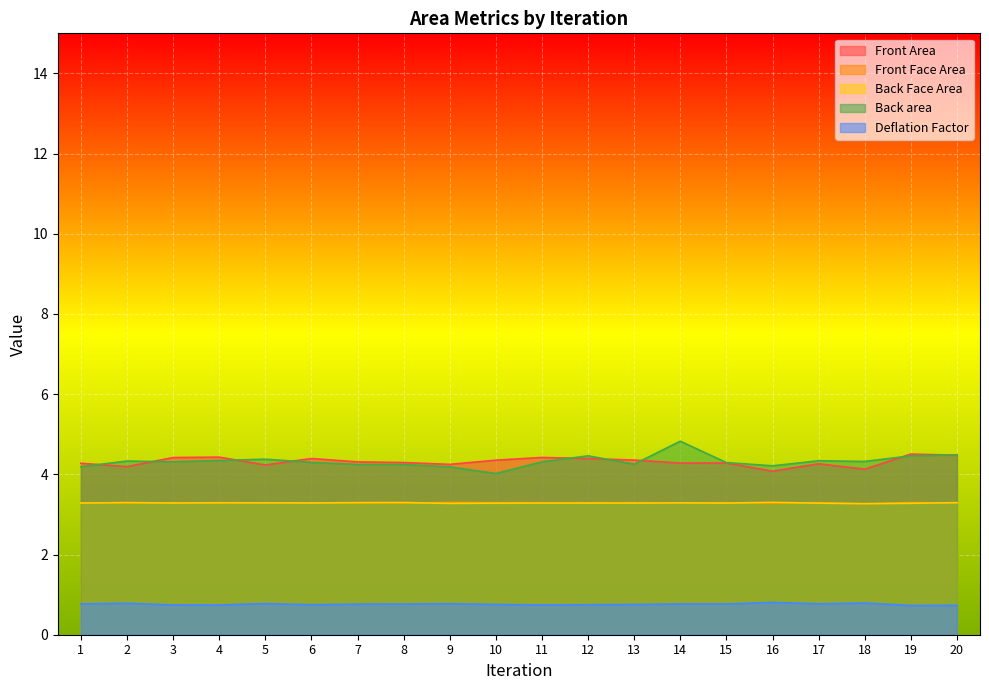

Which series has the largest range (max minus min)?

Back area